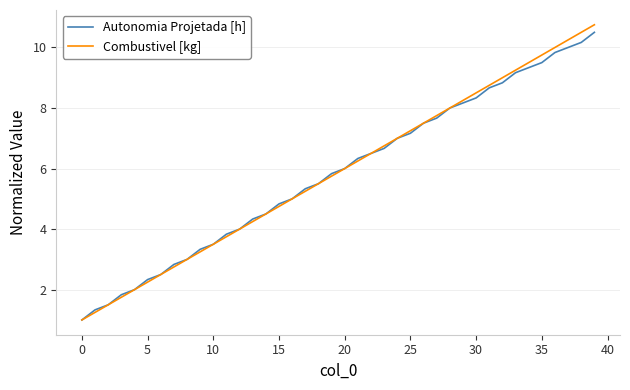

What is the highest value of the Autonomia Projetada [h] series?

10.5